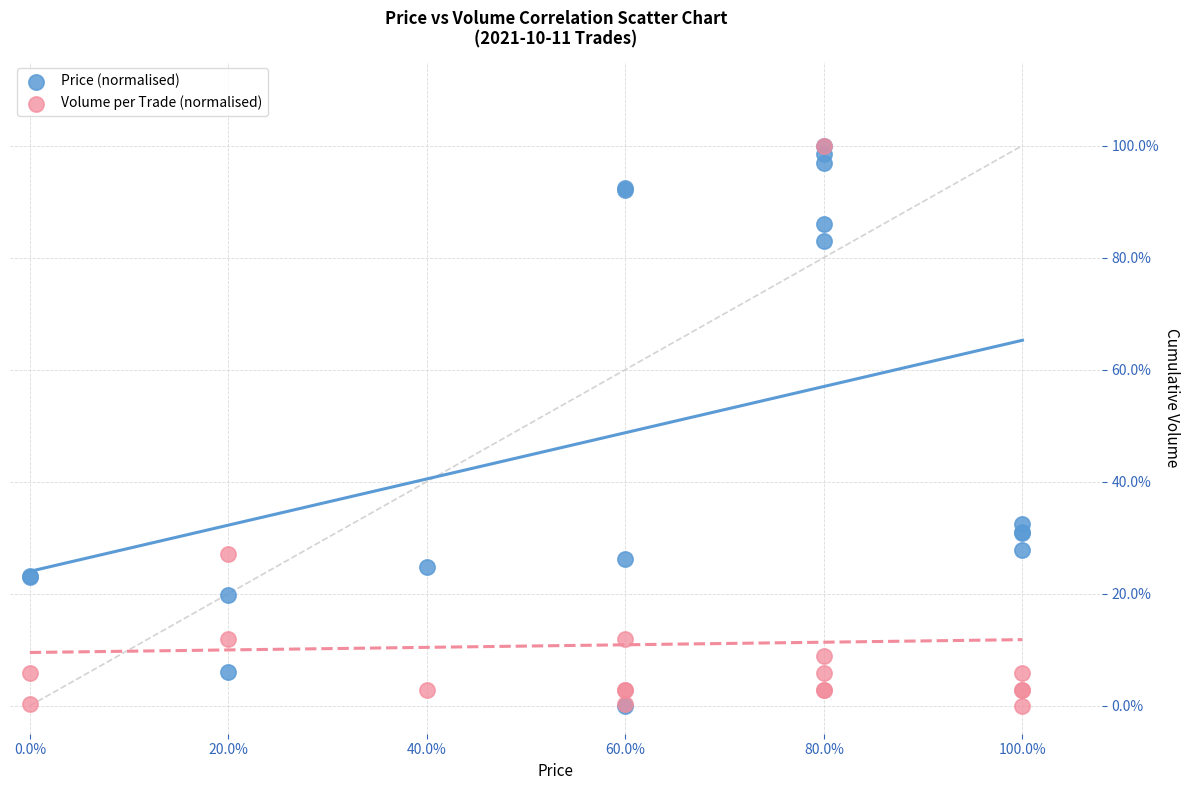

What are all the series names shown in the legend?

Price (normalised), Volume per Trade (normalised)